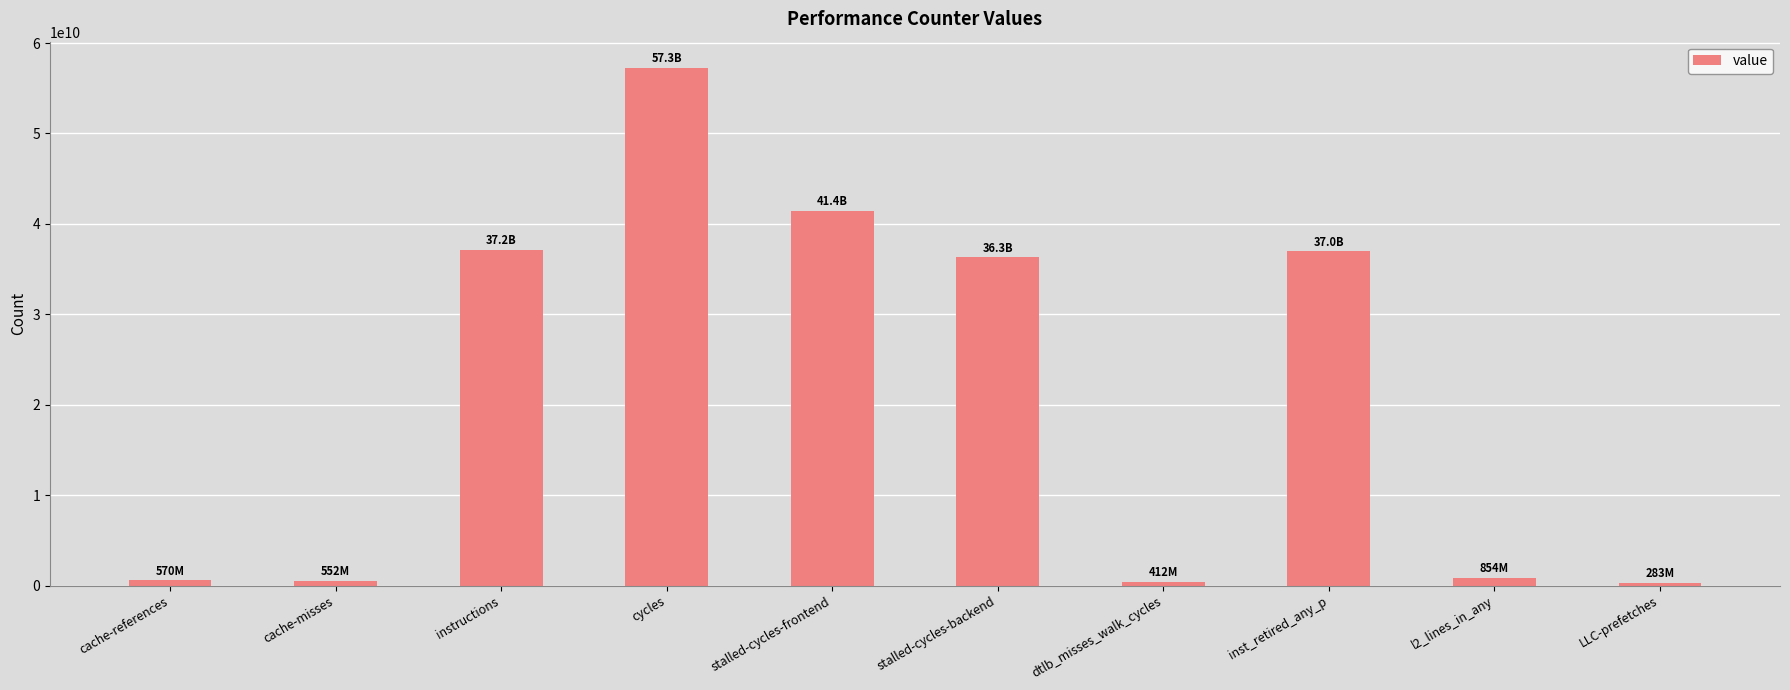

Which has a higher value, LLC-prefetches or inst_retired_any_p?

inst_retired_any_p